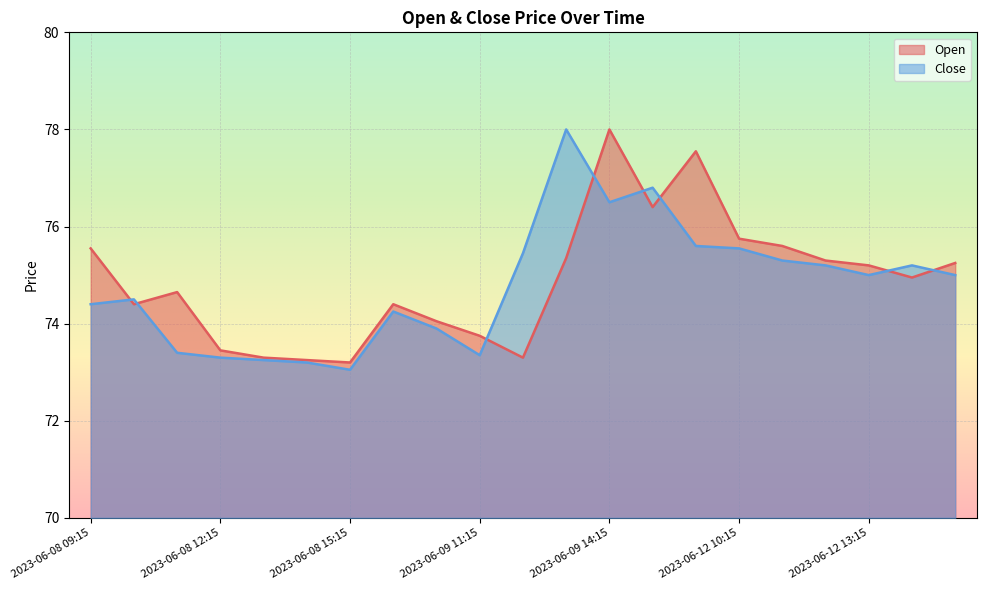

Which series has the largest range (max minus min)?

Close